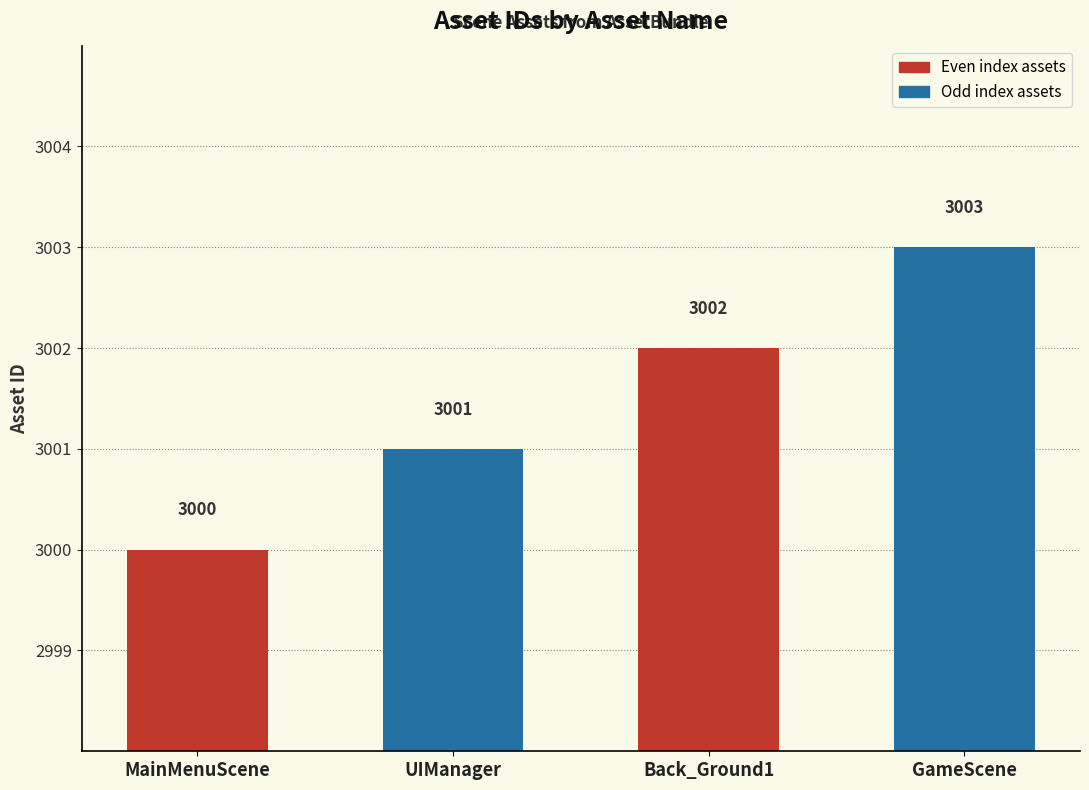

At which category does the chart reach its minimum across all series?

MainMenuScene